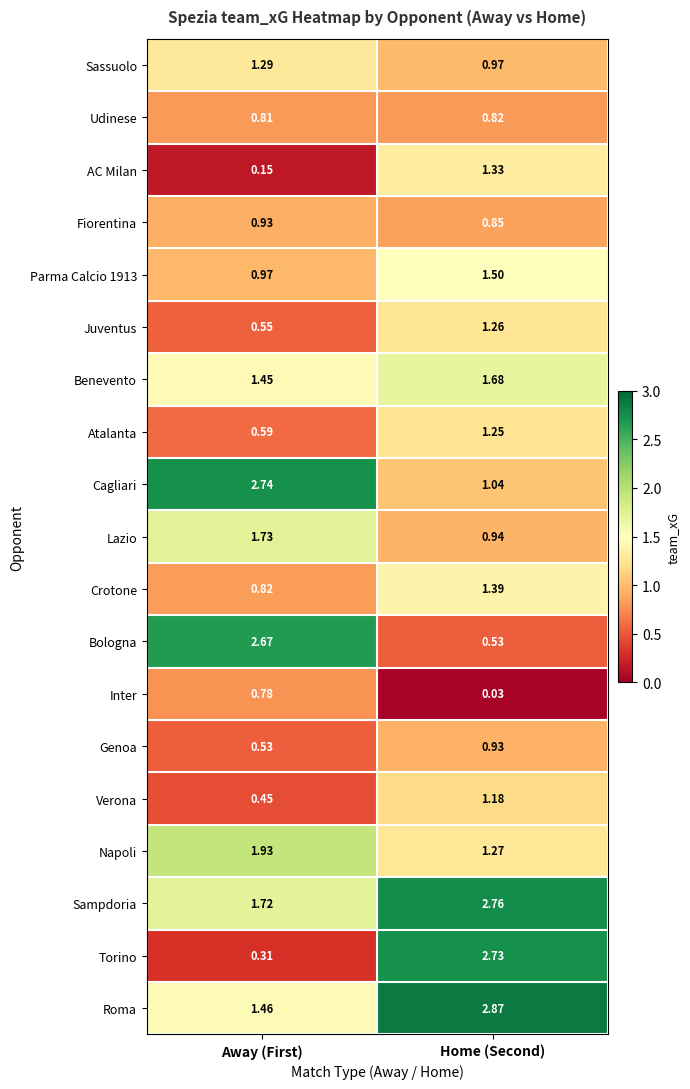

Which series has the largest range (max minus min)?

Torino